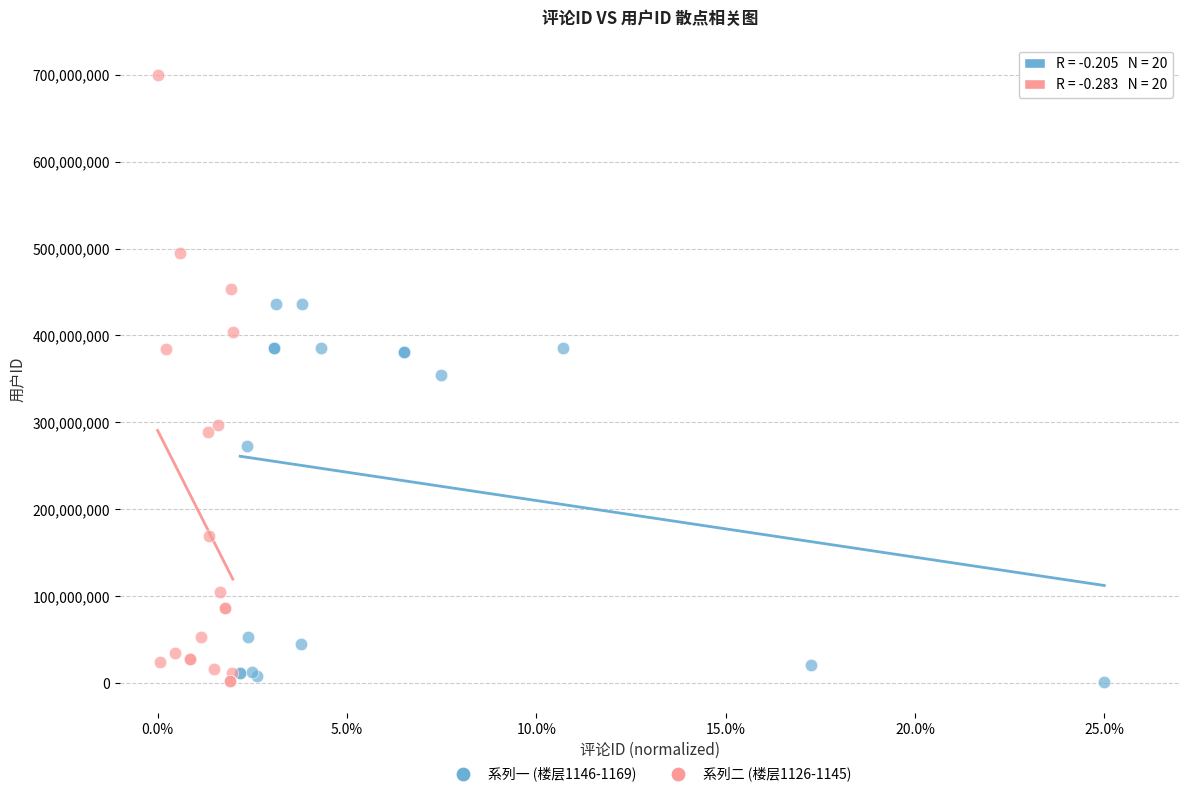

Which series has the widest spread of Y values?

系列二 (楼层1126-1145)